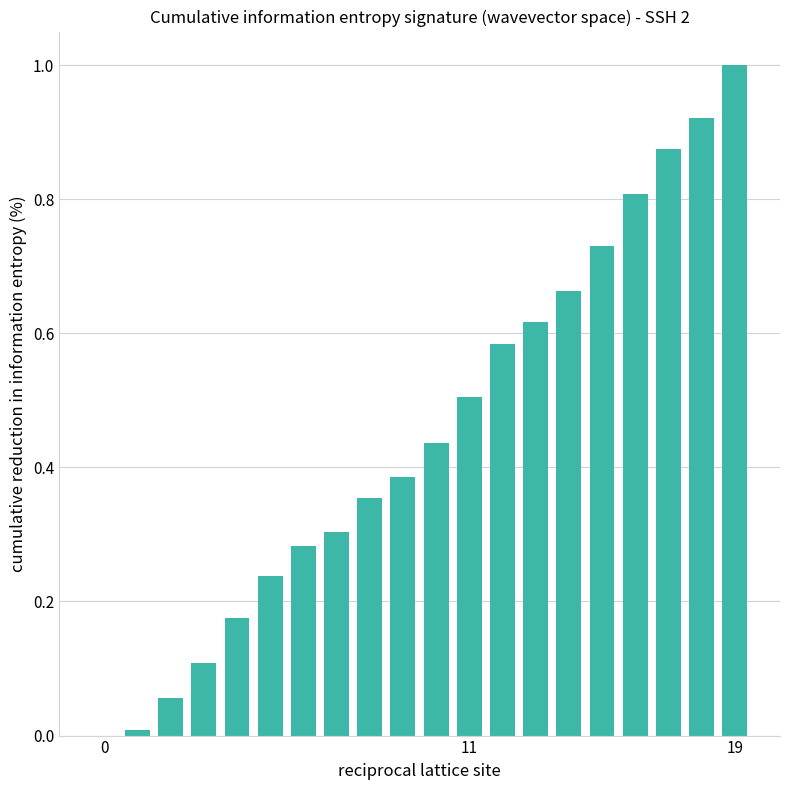

What is the sum of all values?

9.1